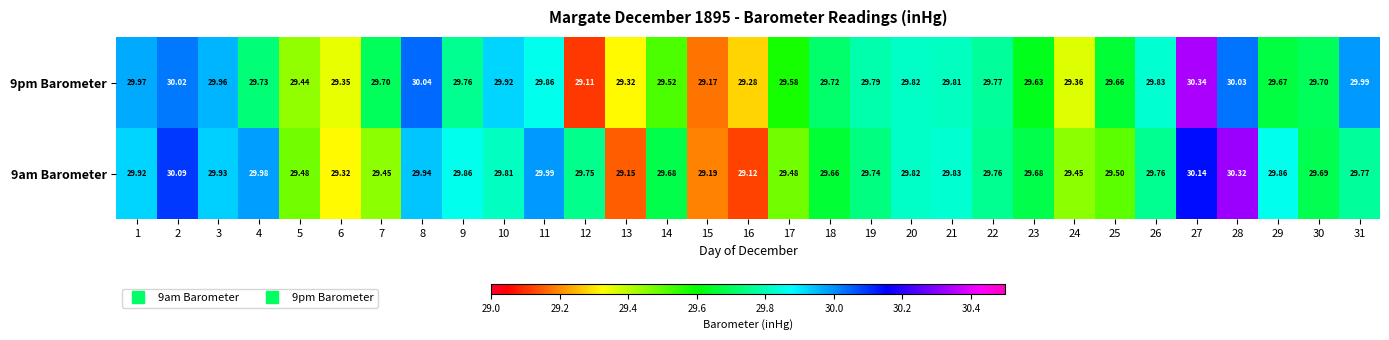

Is the value of 9pm Barometer at 16 greater than the value of 9am Barometer at 6?

No